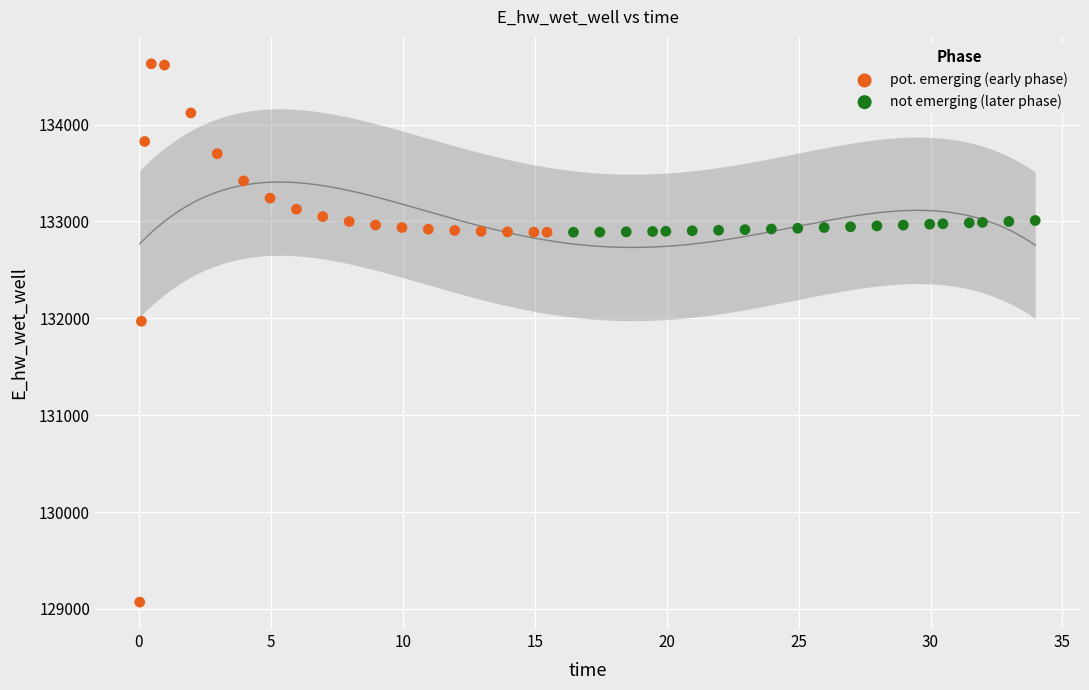

Which series reaches the minimum Y coordinate?

pot. emerging (early phase)